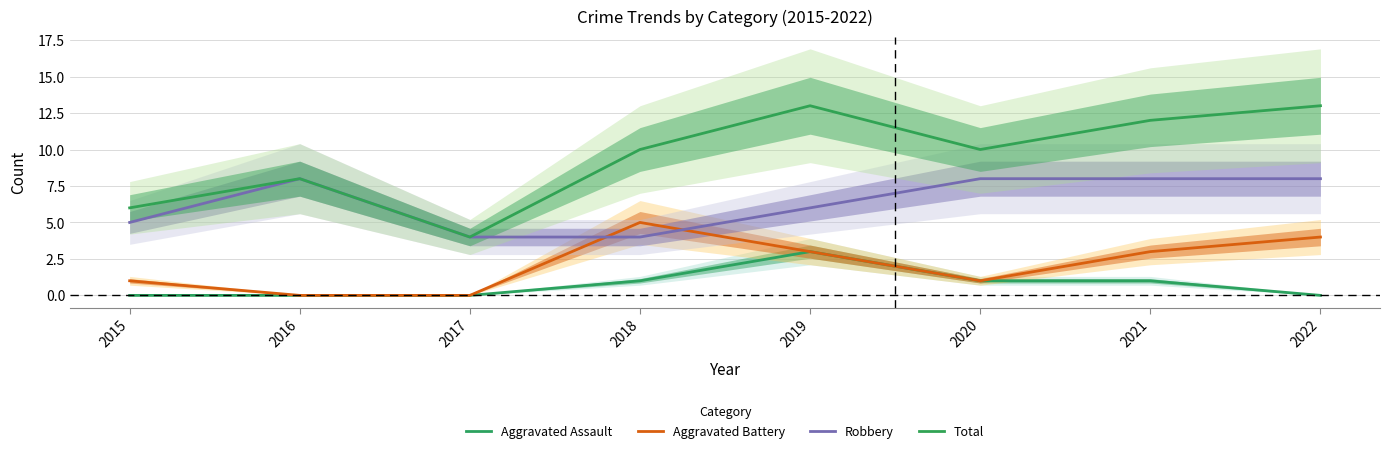

What is the difference between the second highest and minimum values in the Total series?

9